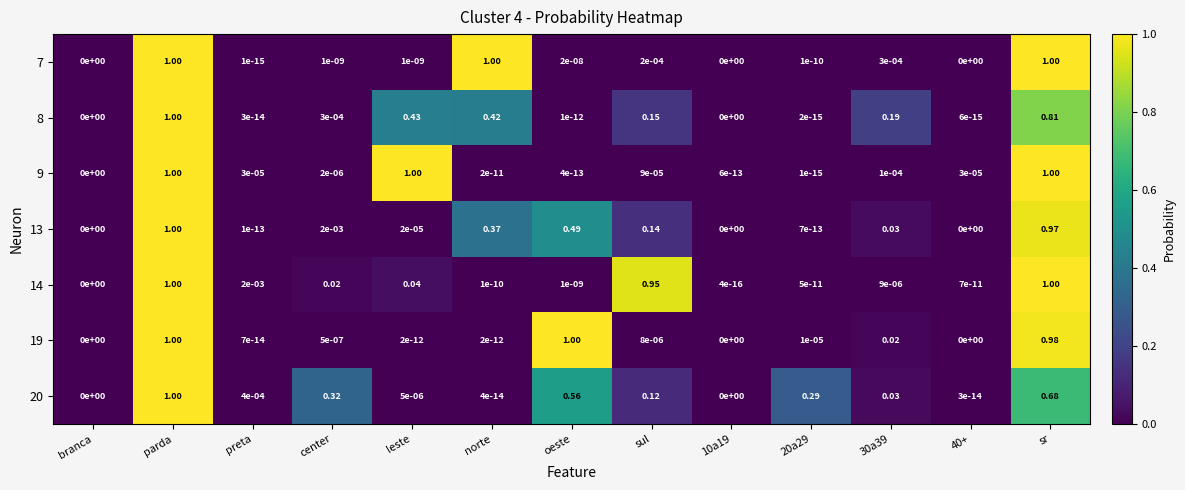

At which label does 8 reach its peak?

parda